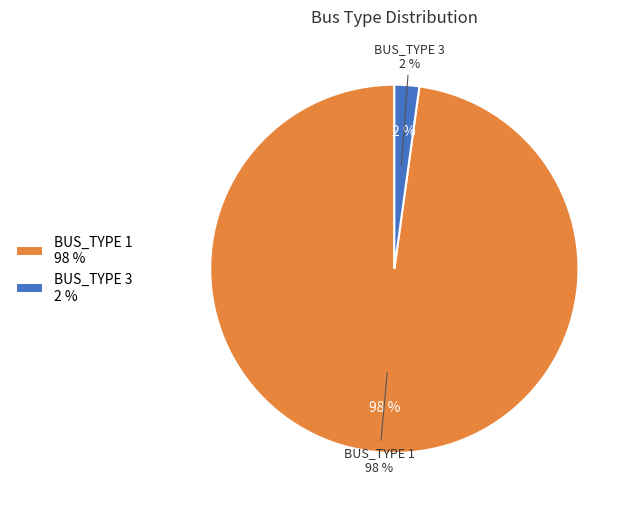

Which has a higher value, BUS_TYPE 3 or BUS_TYPE 1?

BUS_TYPE 1